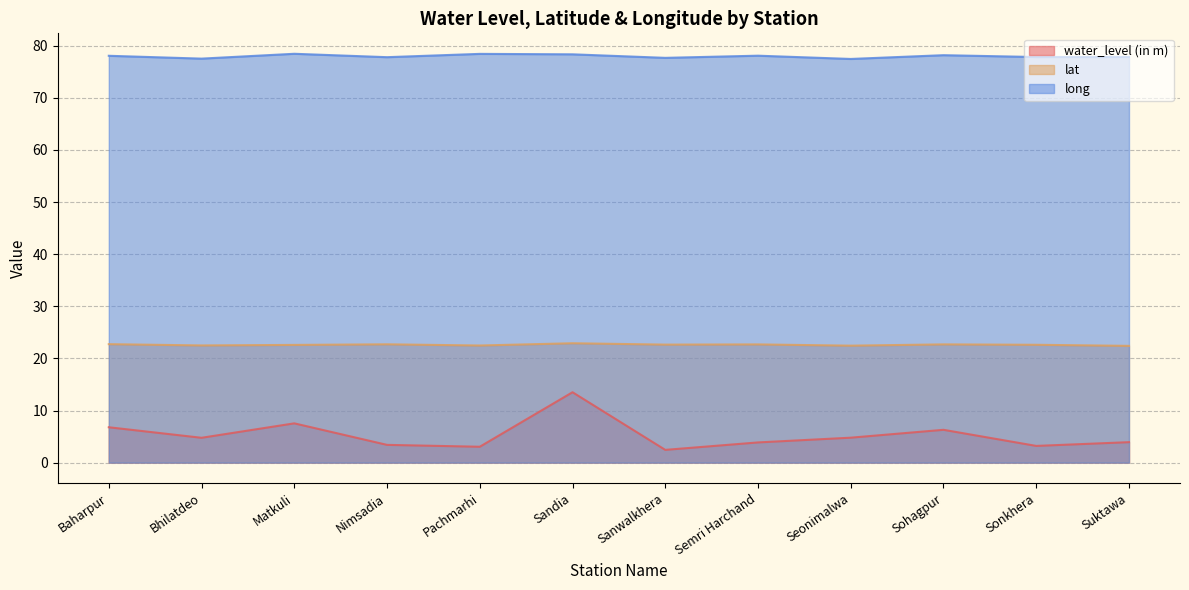

Reading left to right, extract all data points from this chart.

water_level (in m): 6.8	4.8	7.5	3.4	3.0	13.5	2.5	3.9	4.8	6.3	3.2	3.9
lat: 22.7	22.5	22.6	22.7	22.5	22.9	22.6	22.7	22.4	22.7	22.6	22.4
long: 78.1	77.5	78.5	77.8	78.4	78.4	77.7	78.1	77.5	78.2	77.8	77.8